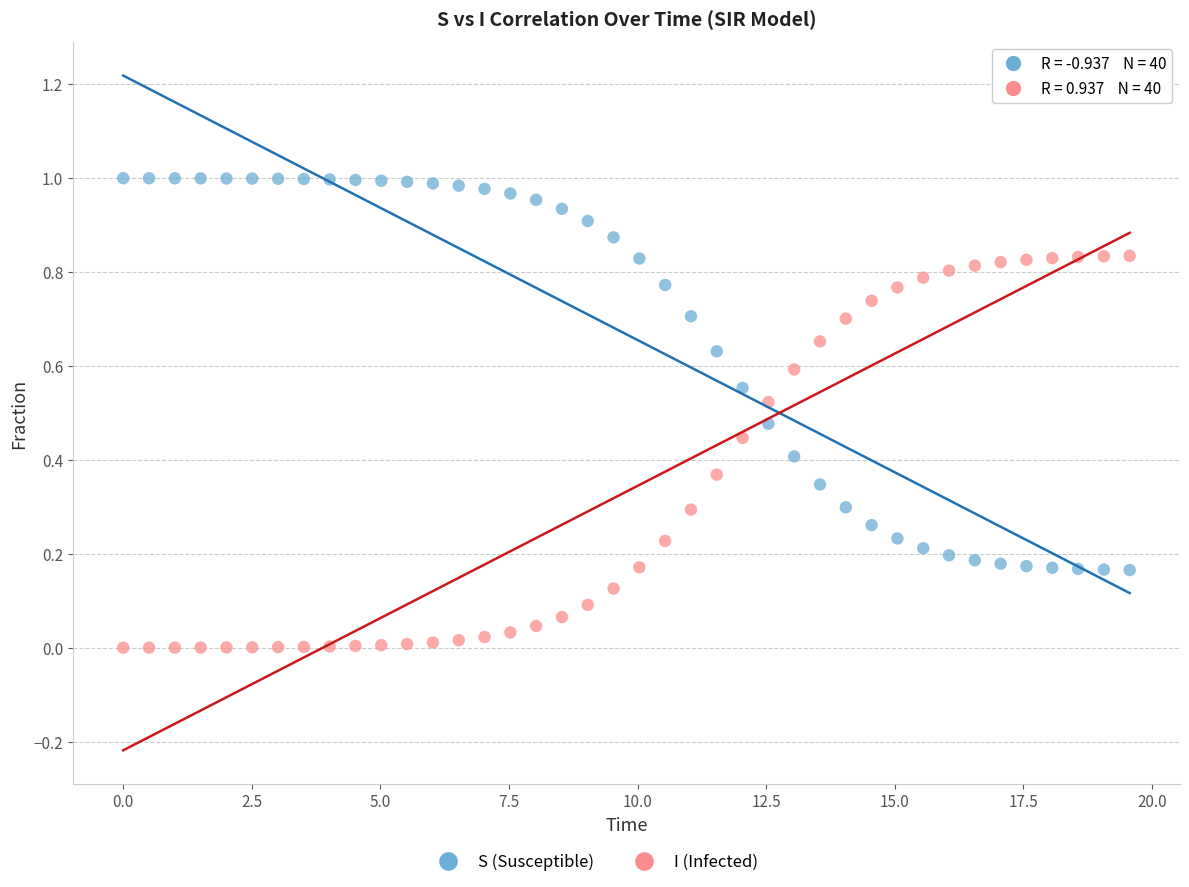

Across all data points, what is the range of X values (max minus min)?

19.6